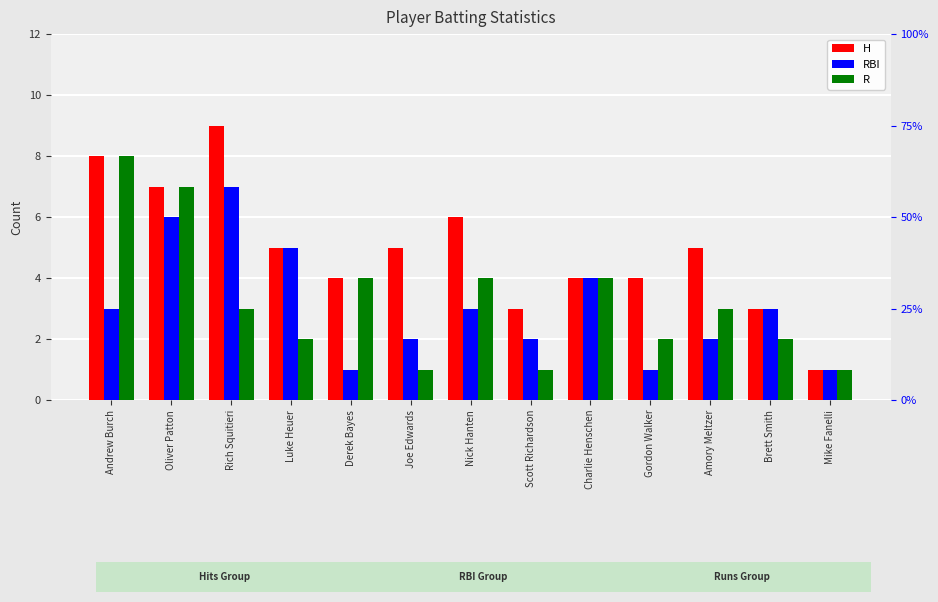

At which label is R closest to 4?

Derek Bayes